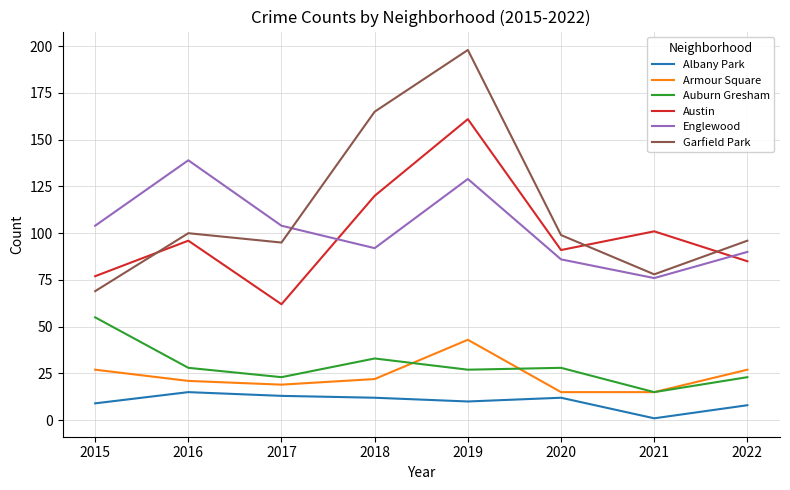

At which label does Auburn Gresham first exceed 28?

2015